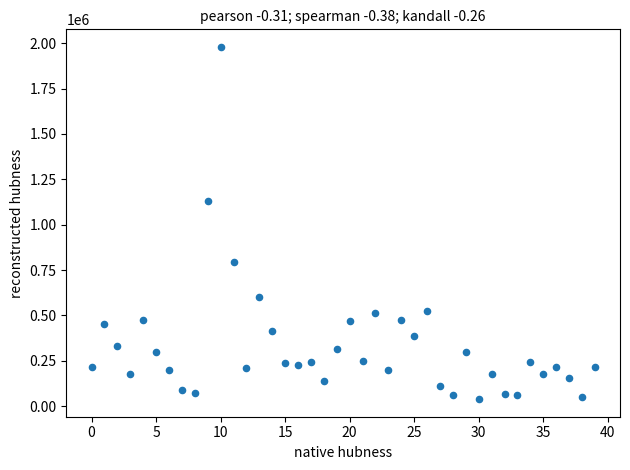

What Y value in the scatter plot is closest to 1009006?

1132879